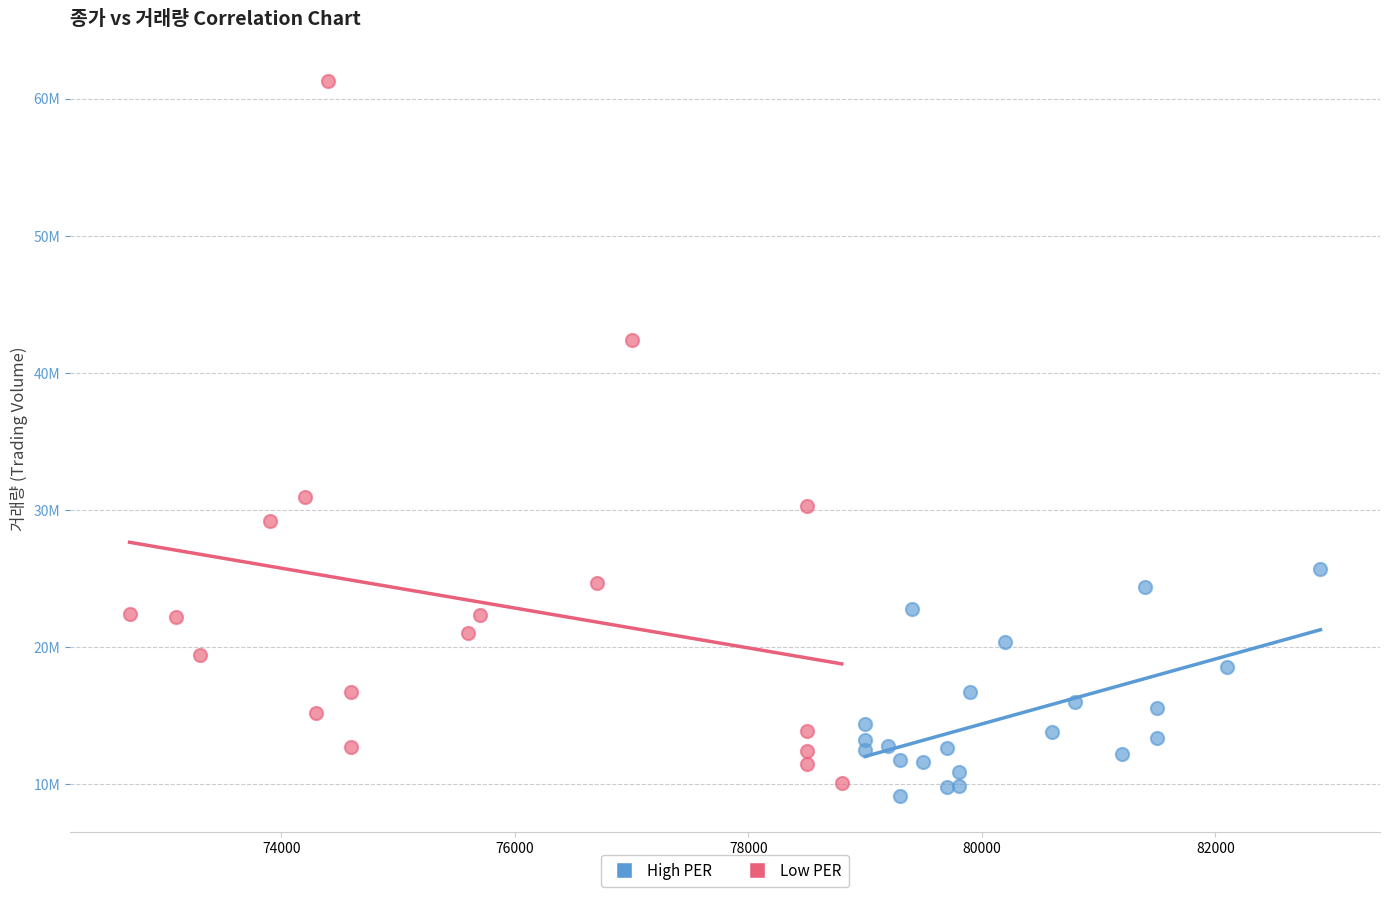

What are all the series names shown in the legend?

High PER, Low PER